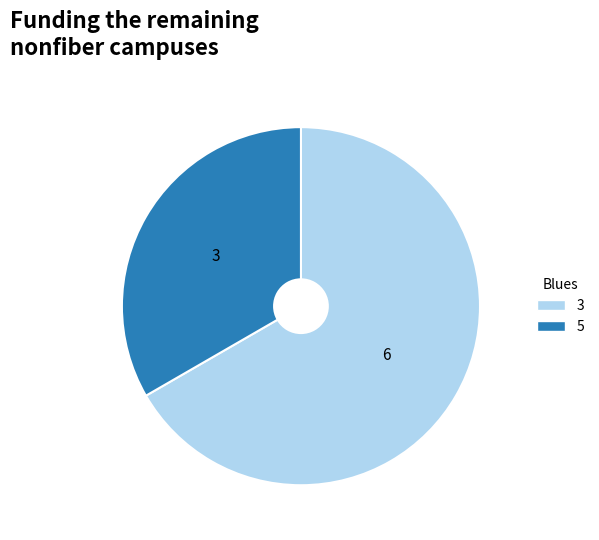

Which category has the smallest portion of the pie?

5